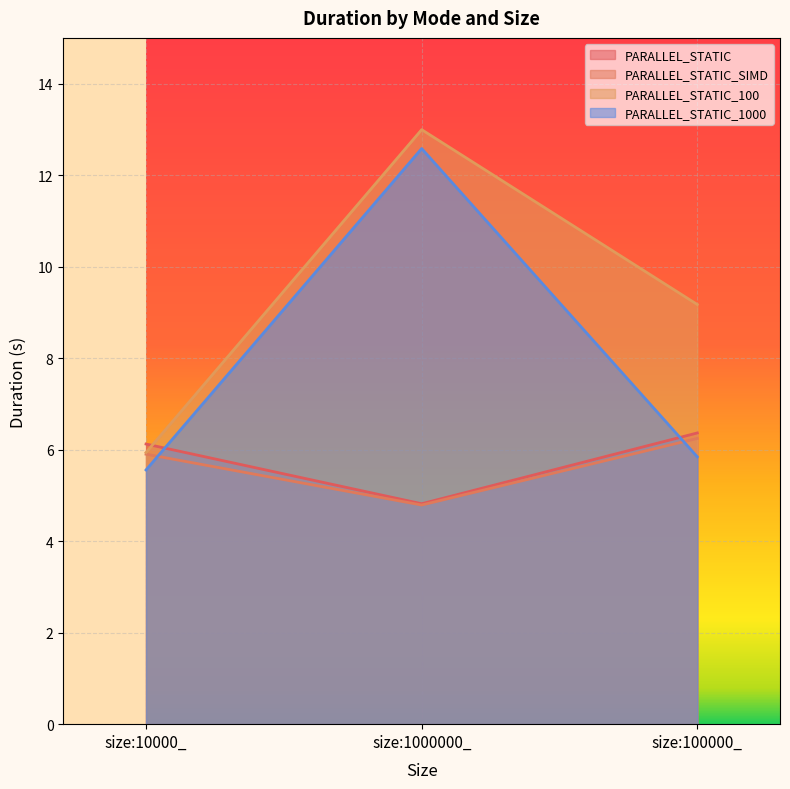

True or false: PARALLEL_STATIC_1000 has a value of 5.8 at size:100000_.

True